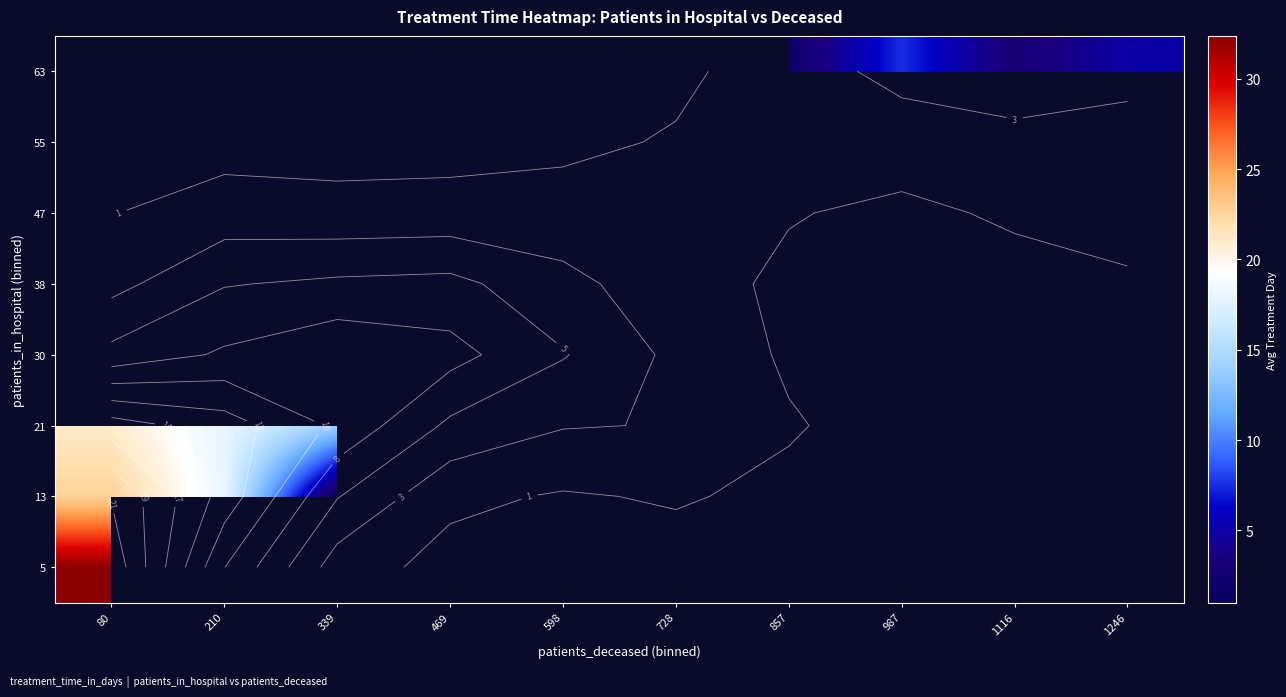

How many series are shown in this chart?

8